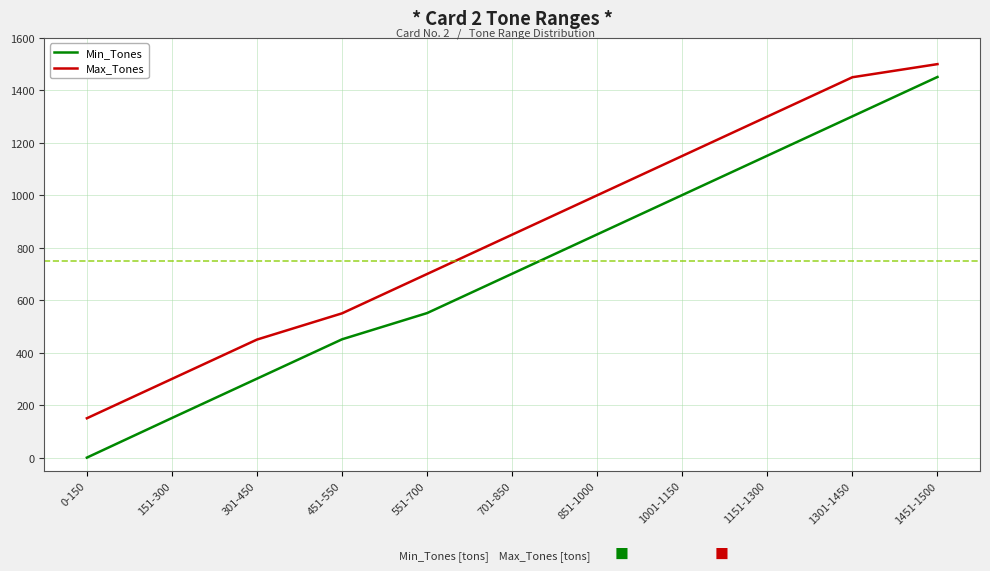

What is the difference between the second highest and second lowest values in the Min_Tones series?

1150